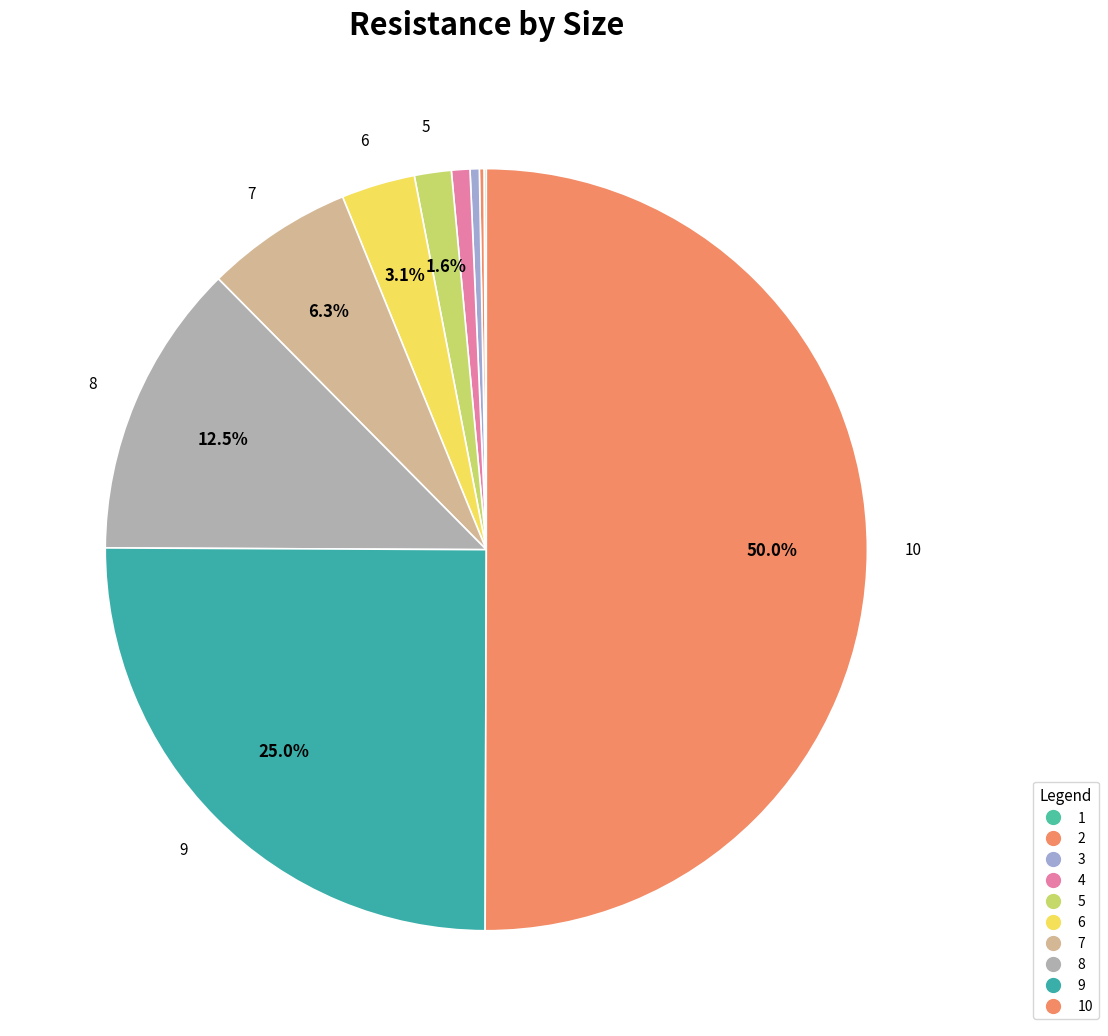

The 2 slice represents 0% of the pie. True or false?

True